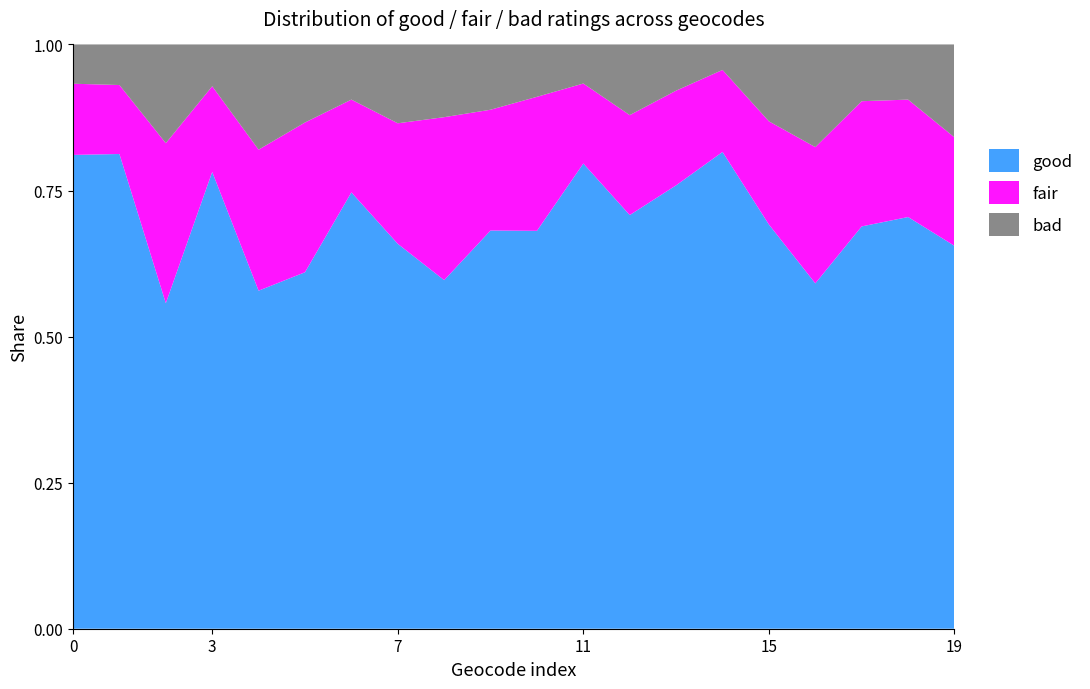

Reading left to right, extract all data points from this chart.

good: E00039247=386	E00098596=351	E00098597=122	E00098598=437	E00098599=151	E00098600=169	E00098601=174	E00098602=166	E00098603=139	E00098604=244	E00098605=190	E00098606=250	E00098607=240	E00098608=192	E00098609=337	E00098612=184	E00098613=185	E00098614=241	E00098641=291	E00098646=173
fair: E00039247=58	E00098596=51	E00098597=60	E00098598=82	E00098599=63	E00098600=71	E00098601=37	E00098602=52	E00098603=65	E00098604=74	E00098605=64	E00098606=43	E00098607=58	E00098608=41	E00098609=58	E00098612=47	E00098613=73	E00098614=75	E00098641=83	E00098646=49
bad: E00039247=32	E00098596=30	E00098597=37	E00098598=40	E00098599=47	E00098600=37	E00098601=22	E00098602=34	E00098603=29	E00098604=40	E00098605=25	E00098606=21	E00098607=41	E00098608=20	E00098609=18	E00098612=35	E00098613=55	E00098614=34	E00098641=39	E00098646=42